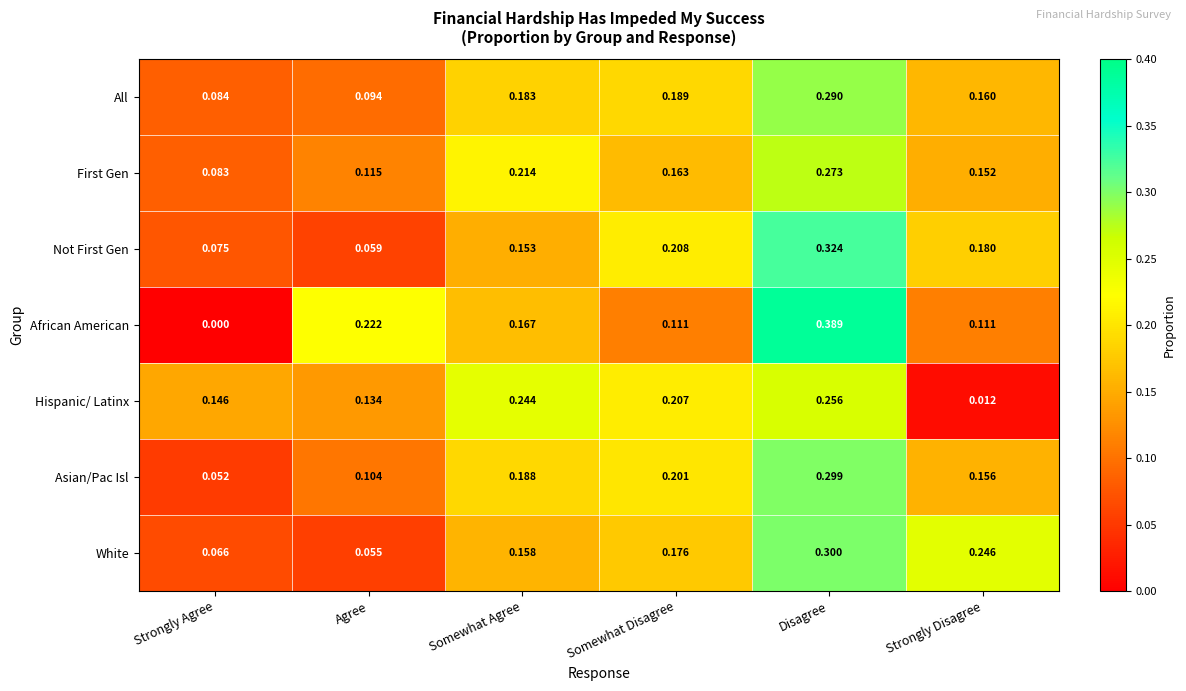

At Somewhat Agree, list the series in order from largest to smallest.

Hispanic/ Latinx, First Gen, Asian/Pac Isl, All, African American, White, Not First Gen